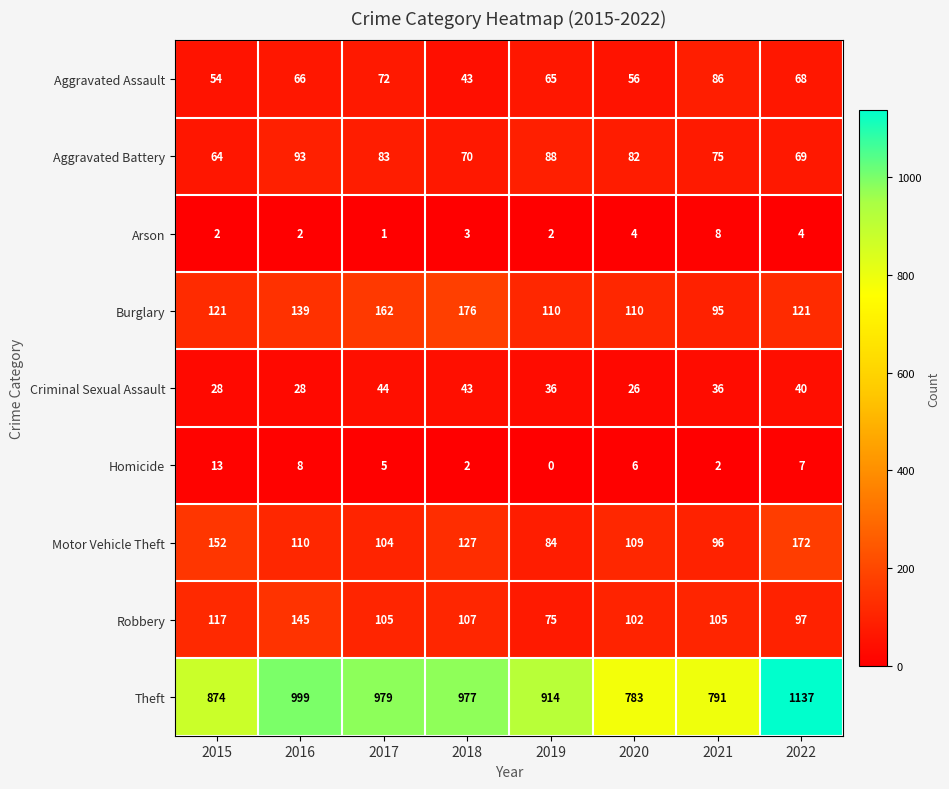

Between 2015 and 2019, which series saw the biggest shift?

Motor Vehicle Theft